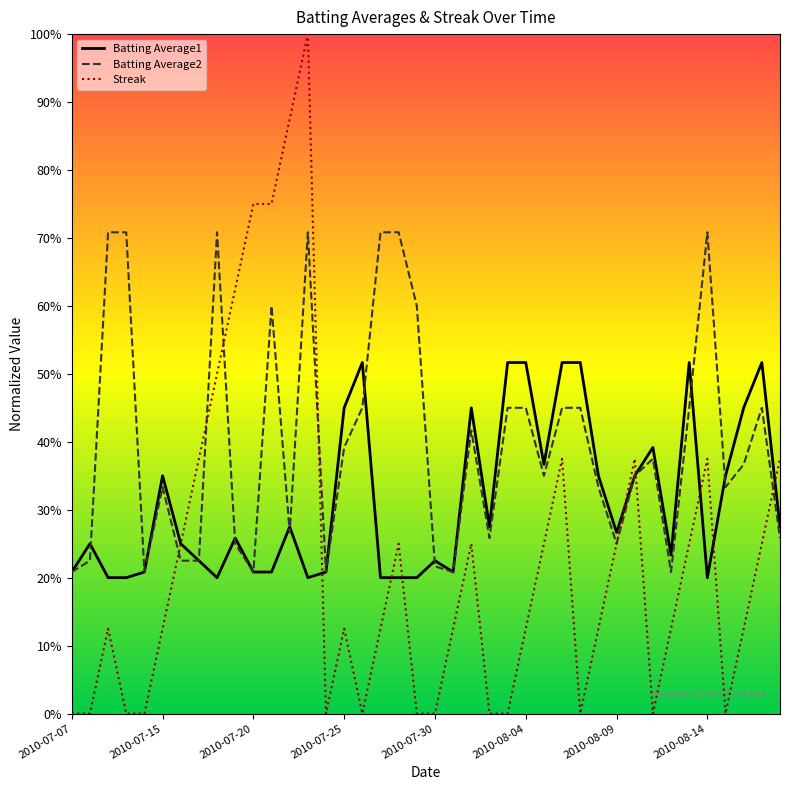

Reading right to left, extract all data points from this chart.

Batting Average1: 0.3	0.5	0.4	0.3	0.2	0.5	0.2	0.4	0.3	0.3	0.3	0.5	0.5	0.4	0.5	0.5	0.3	0.4	0.2	0.2	0.2	0.2	0.2	0.5	0.4	0.2	0.2	0.3	0.2	0.2	0.3	0.2	0.2	0.2	0.3	0.2	0.2	0.2	0.2	0.2
Batting Average2: 0.3	0.4	0.4	0.3	0.7	0.4	0.2	0.4	0.3	0.2	0.3	0.4	0.4	0.3	0.4	0.4	0.3	0.4	0.2	0.2	0.6	0.7	0.7	0.4	0.4	0.2	0.7	0.3	0.6	0.2	0.2	0.7	0.2	0.2	0.3	0.2	0.7	0.7	0.2	0.2
Streak: 0.4	0.2	0.1	0.0	0.4	0.2	0.1	0.0	0.4	0.2	0.1	0.0	0.4	0.2	0.1	0.0	0.0	0.2	0.1	0.0	0.0	0.2	0.1	0.0	0.1	0.0	1.0	0.9	0.8	0.8	0.6	0.5	0.4	0.2	0.1	0.0	0.0	0.1	0.0	0.0